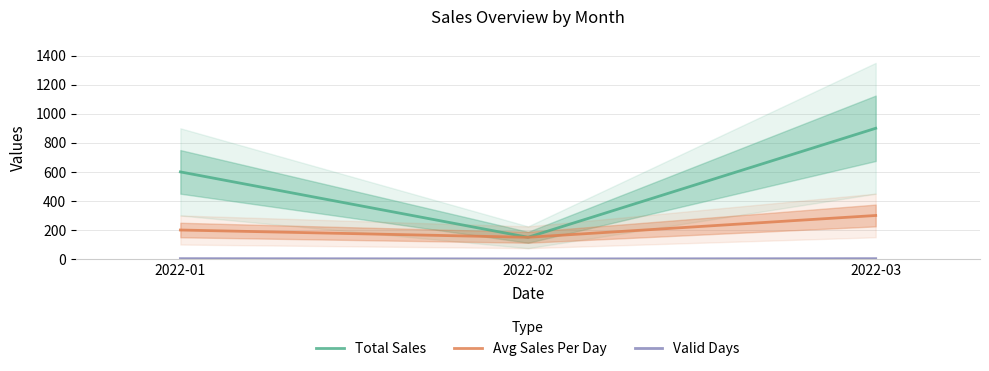

Rank the series by their average value, from lowest to highest.

Valid Days, Avg Sales Per Day, Total Sales